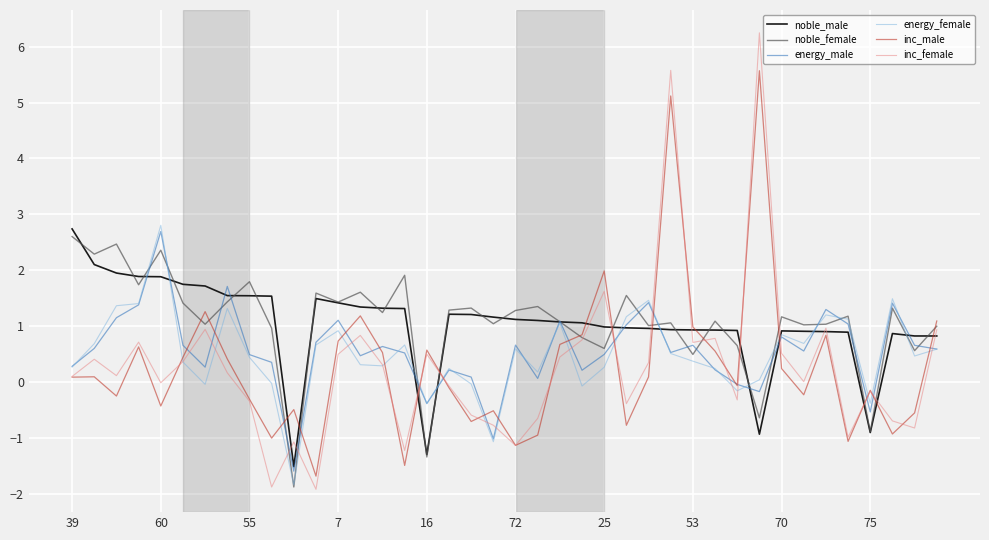

Which series has the widest spread of values?

inc_female